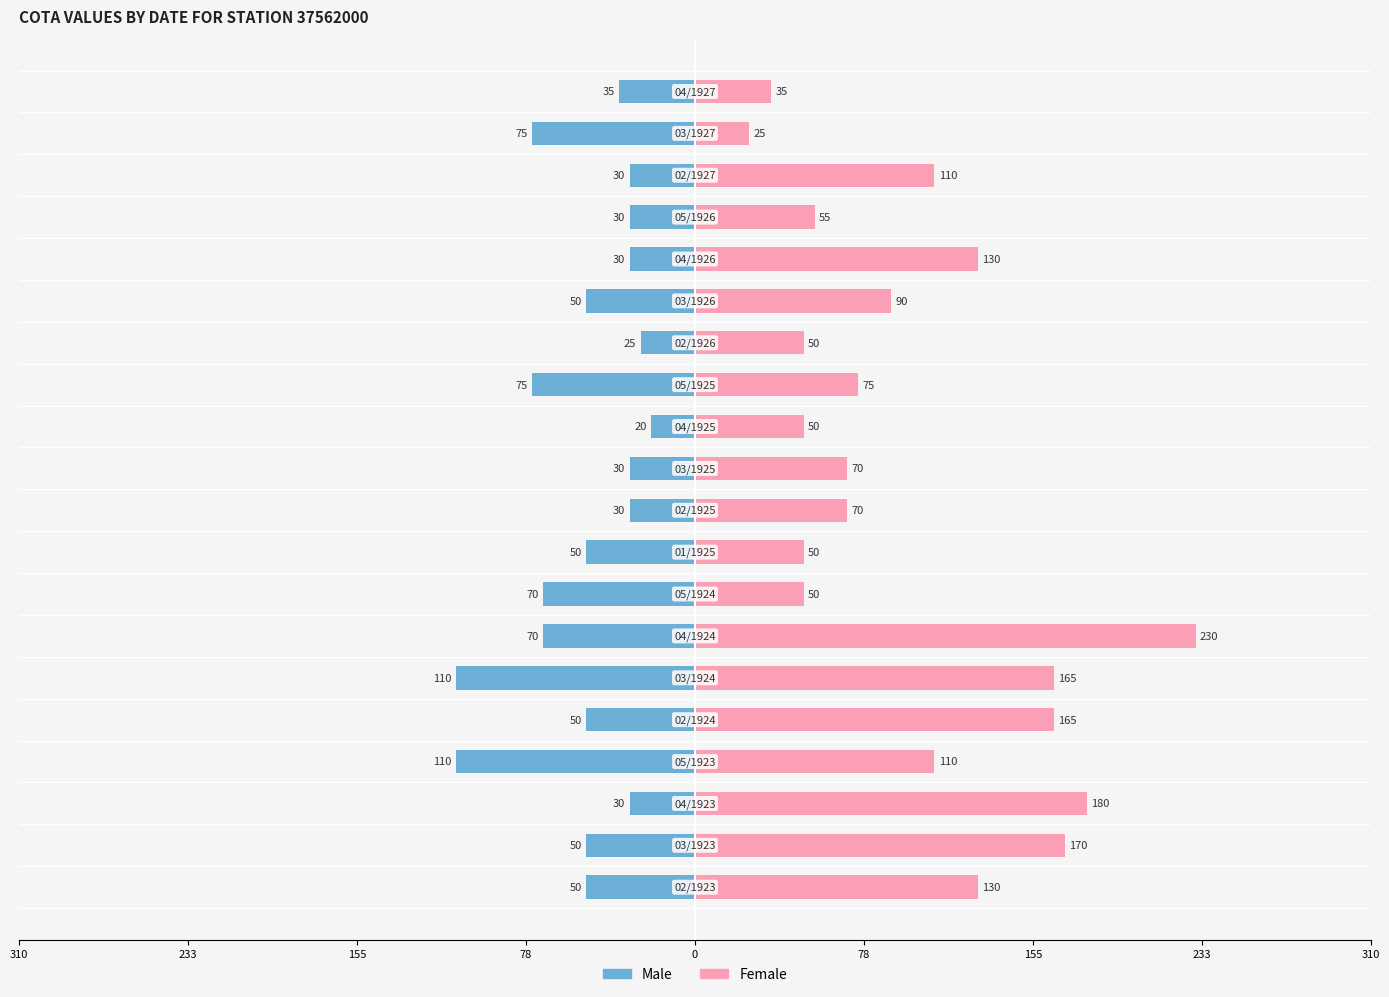

Reading left to right, list all the values displayed in this chart.

Male: -50	-50	-30	-110	-50	-110	-70	-70	-50	-30	-30	-20	-75	-25	-50	-30	-30	-30	-75	-35
Female: 130	170	180	110	165	165	230	50	50	70	70	50	75	50	90	130	55	110	25	35